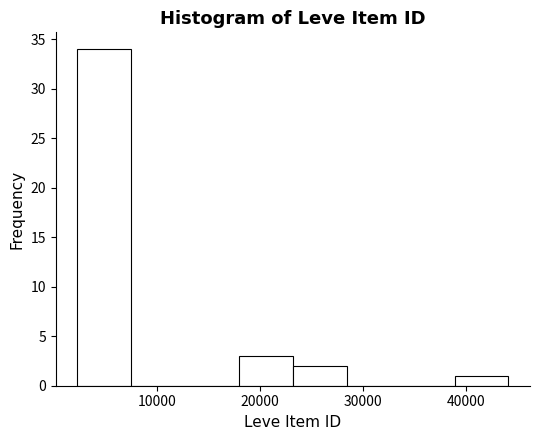

How tall is the bar that spans 2000 to 7000 on the x-axis? Neither the bar edges nor the heights are printed on the chart, so give them approximately, as read against the axes.

34